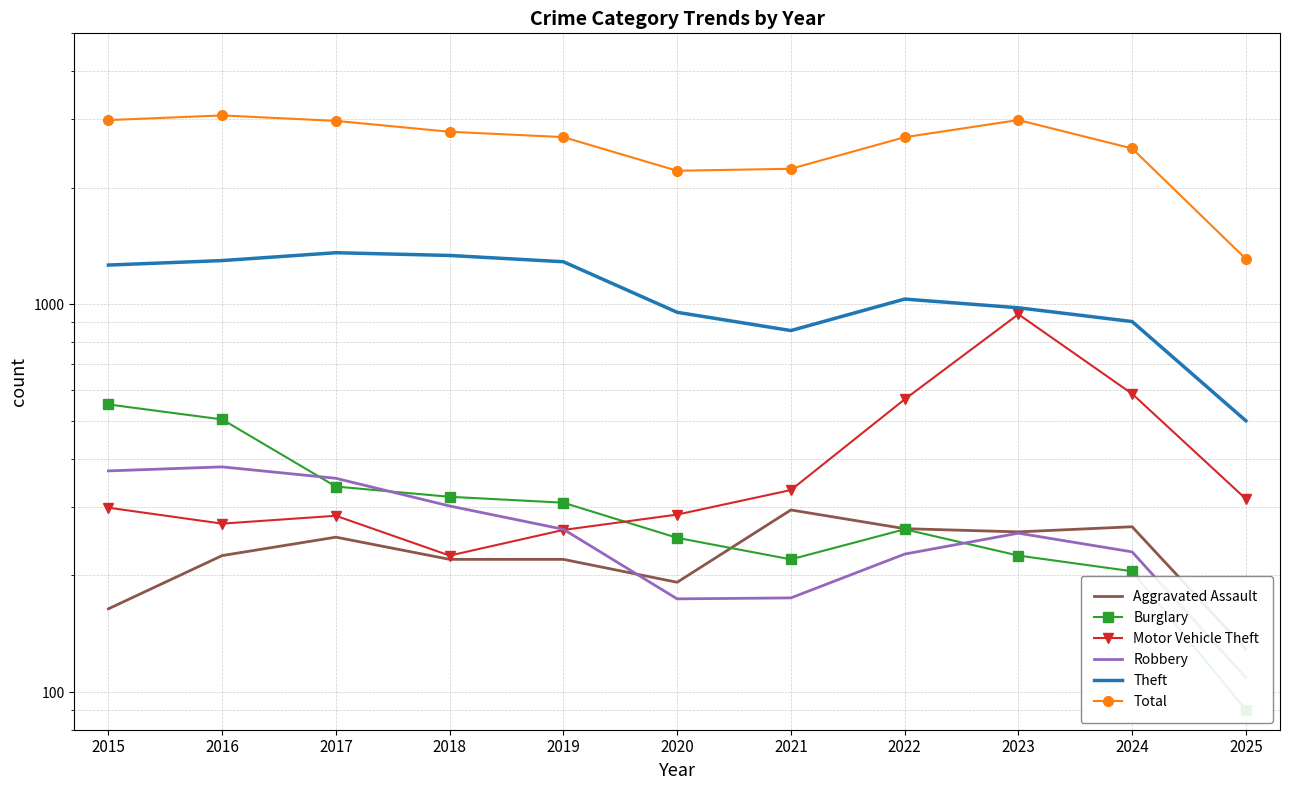

At which label is Burglary closest to 321?

2018